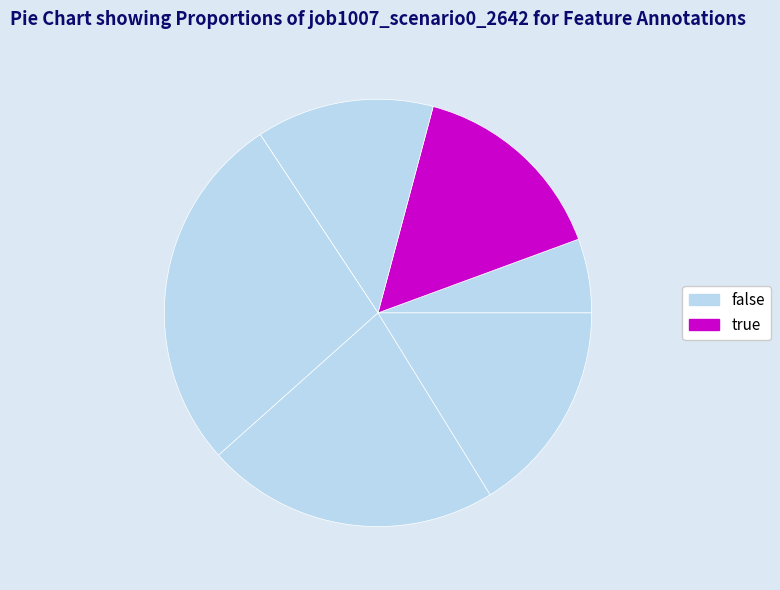

How many slices are in this pie chart?

7